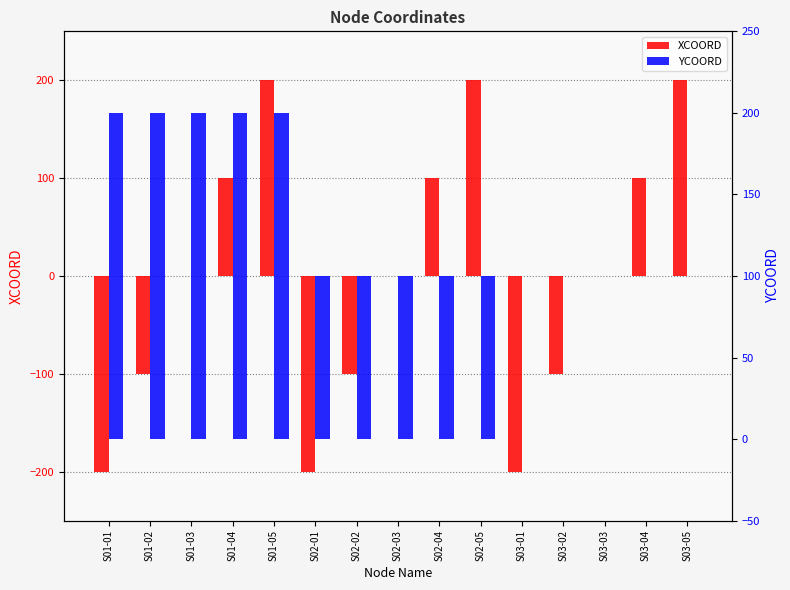

Rank the categories by YCOORD value from lowest to highest.

S03-01, S03-02, S03-03, S03-04, S03-05, S02-01, S02-02, S02-03, S02-04, S02-05, S01-01, S01-02, S01-03, S01-04, S01-05